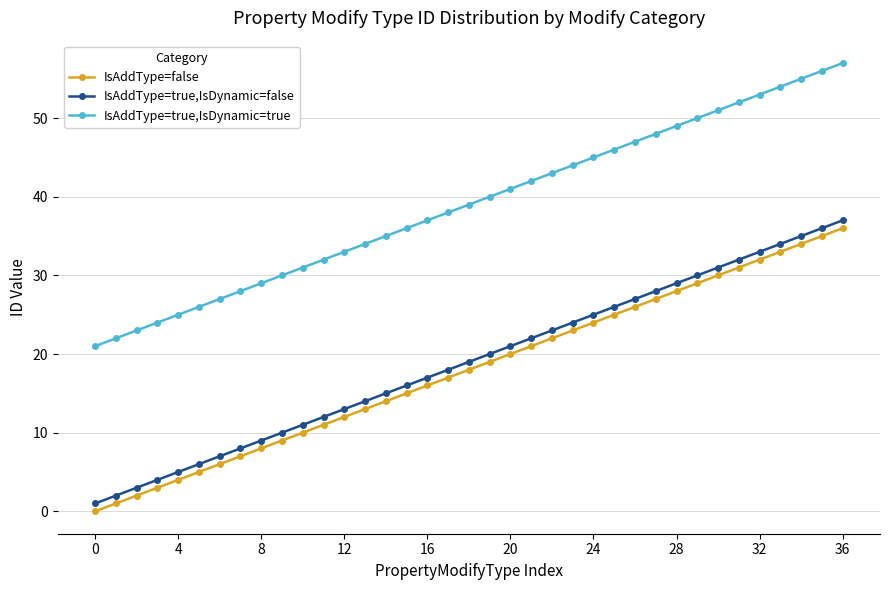

True or false: IsAddType=false and IsAddType=true,IsDynamic=false intersect in this chart.

False